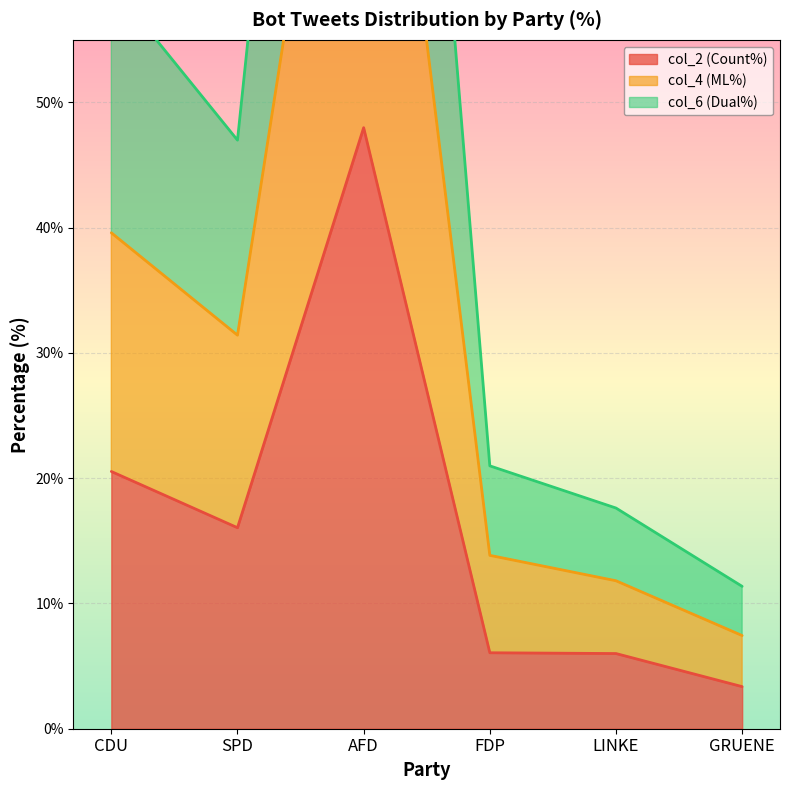

At which label is col_2 (Count%) closest to 25?

CDU